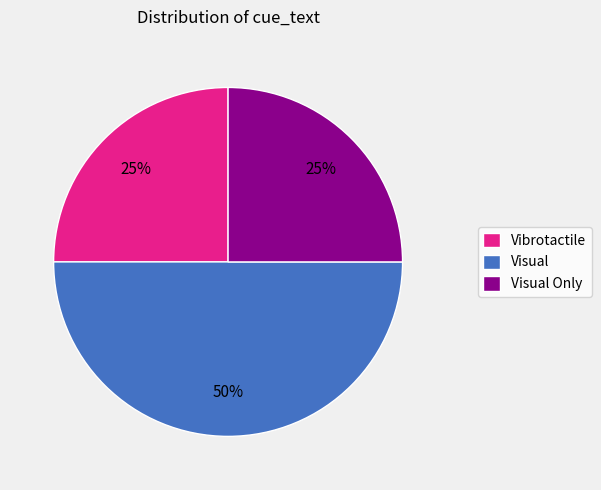

Which slice is the largest?

Visual